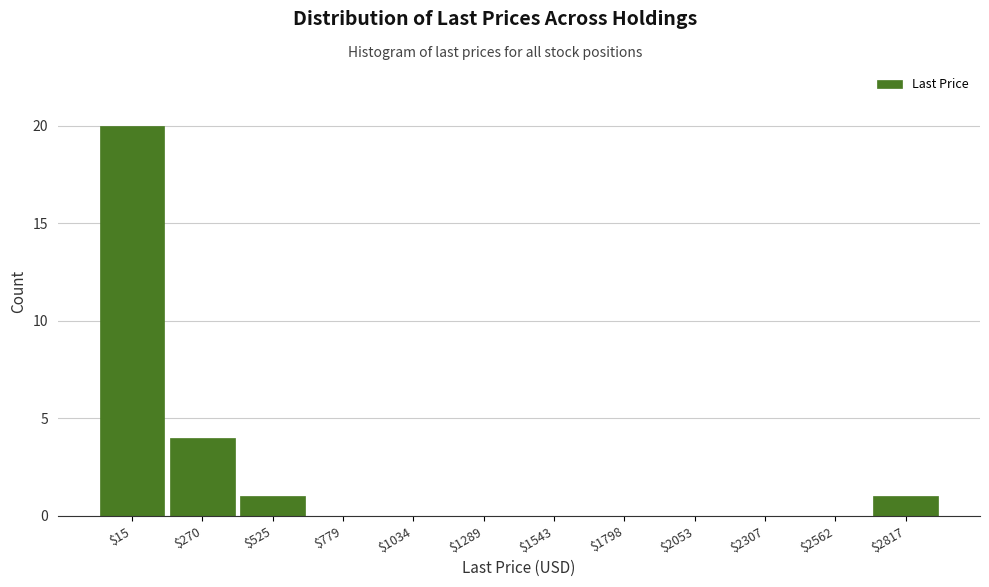

Which category has the highest value across all series?

$15